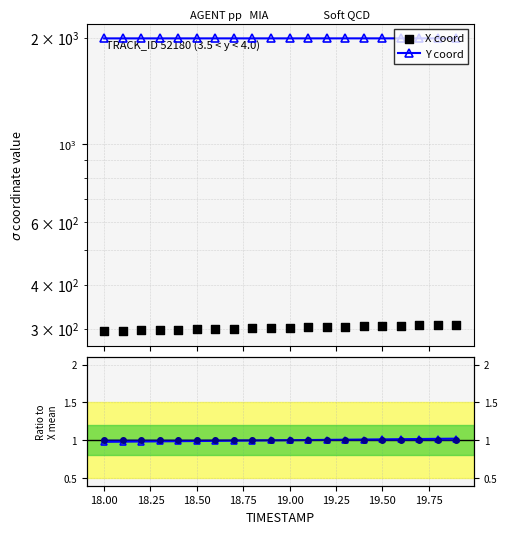

Is the value of X coord at 18 greater than the value of Y coord at 18.25?

No